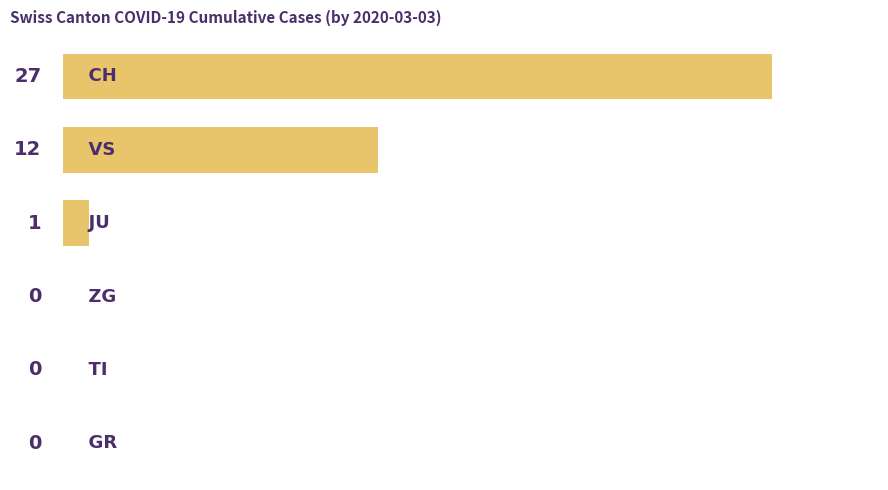

Reading top to bottom, extract all data points from this chart.

0=27	1=12	2=1	3=0	4=0	5=0